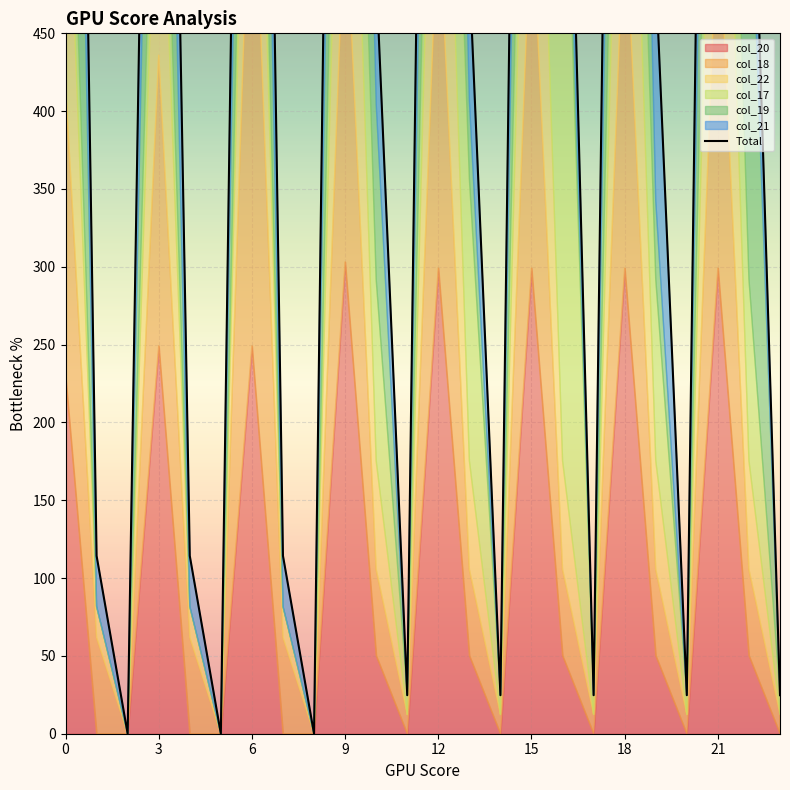

Between 20 and 14, which is larger?

20